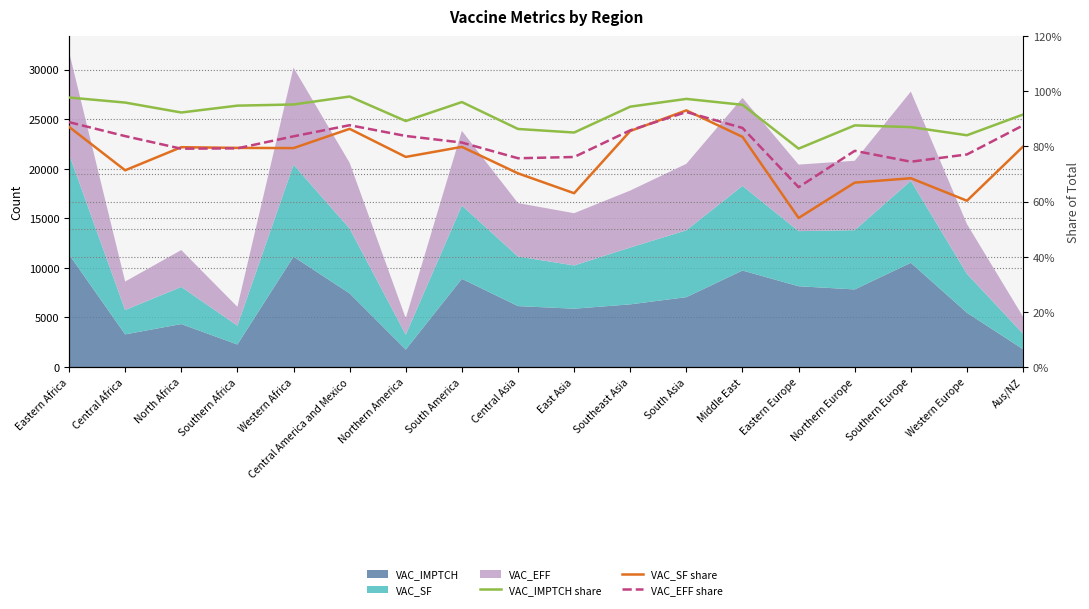

Does the chart display data point markers on the line(s)?

No